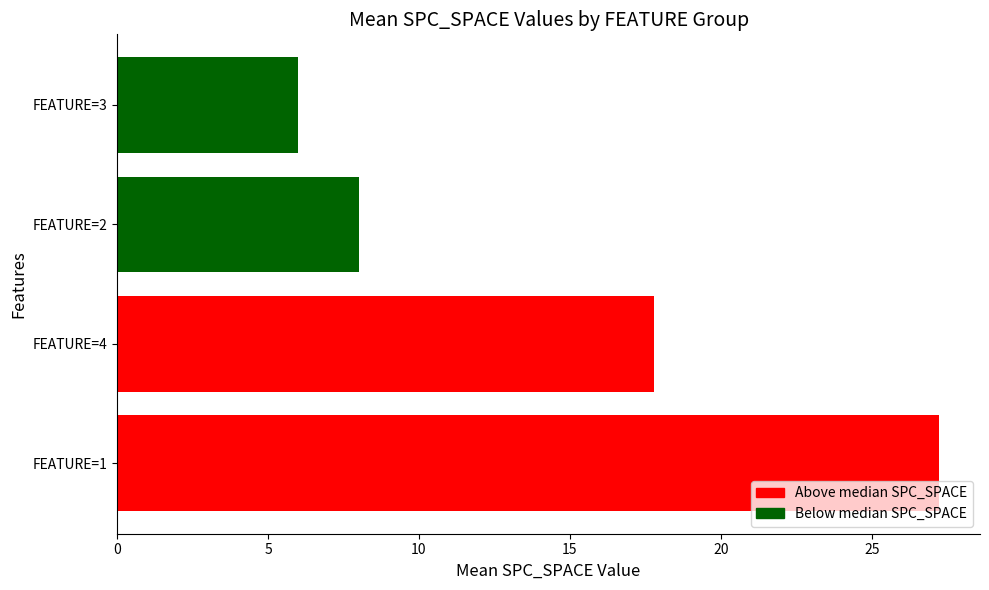

List the labels in order of value, largest first.

FEATURE=1, FEATURE=4, FEATURE=2, FEATURE=3